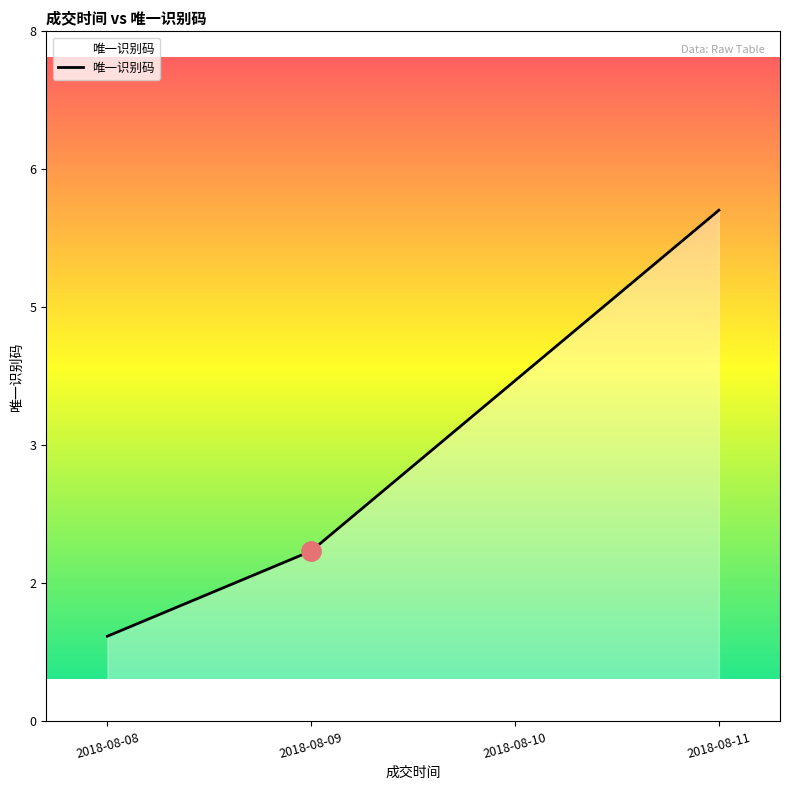

Rank the categories by value from lowest to highest.

2018-08-08, 2018-08-09, 2018-08-10, 2018-08-11